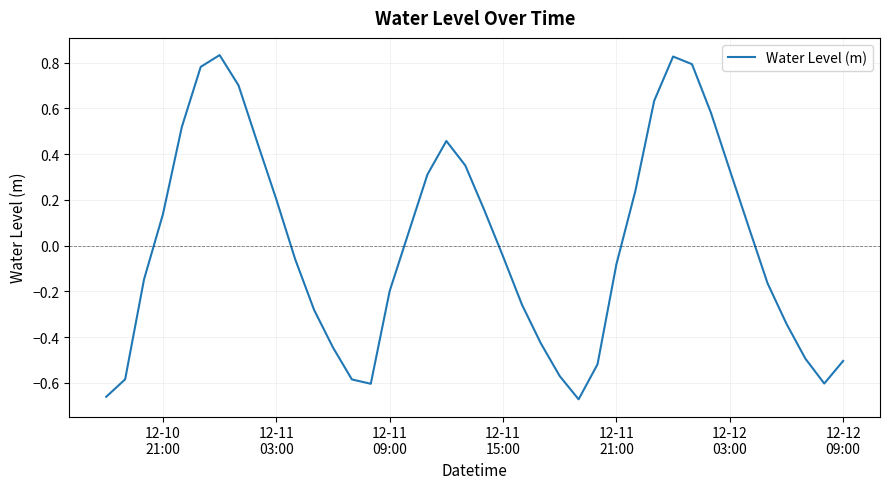

What is the difference between the maximum and minimum values?

1.5